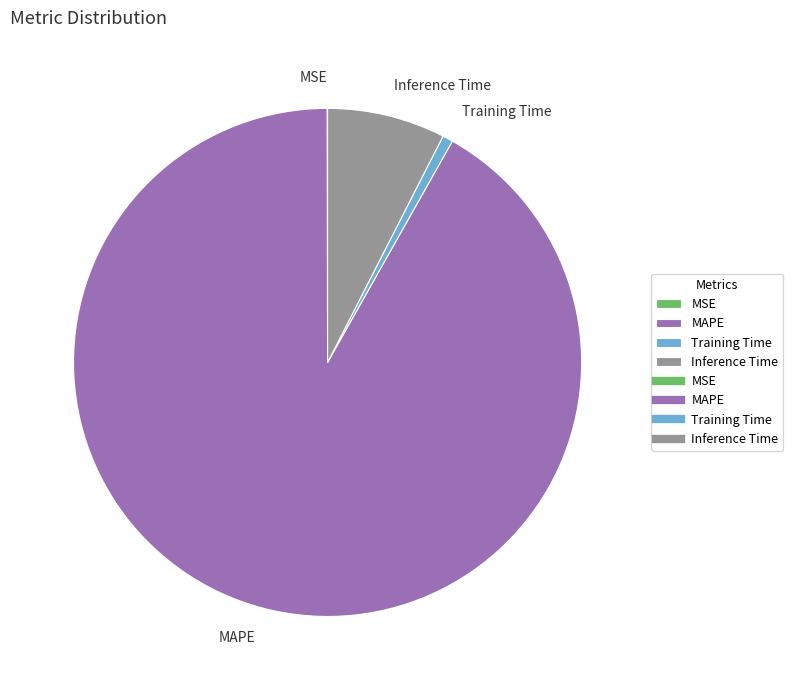

Which category accounts for the majority?

MAPE